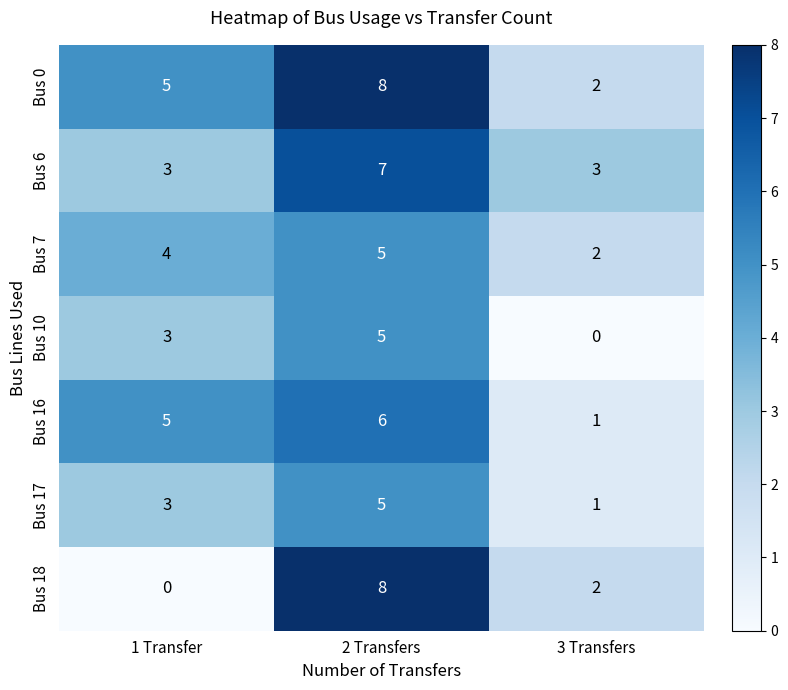

Reading left to right, list all the values displayed in this chart.

Bus 0: 5	8	2
Bus 6: 3	7	3
Bus 7: 4	5	2
Bus 10: 3	5	0
Bus 16: 5	6	1
Bus 17: 3	5	1
Bus 18: 0	8	2